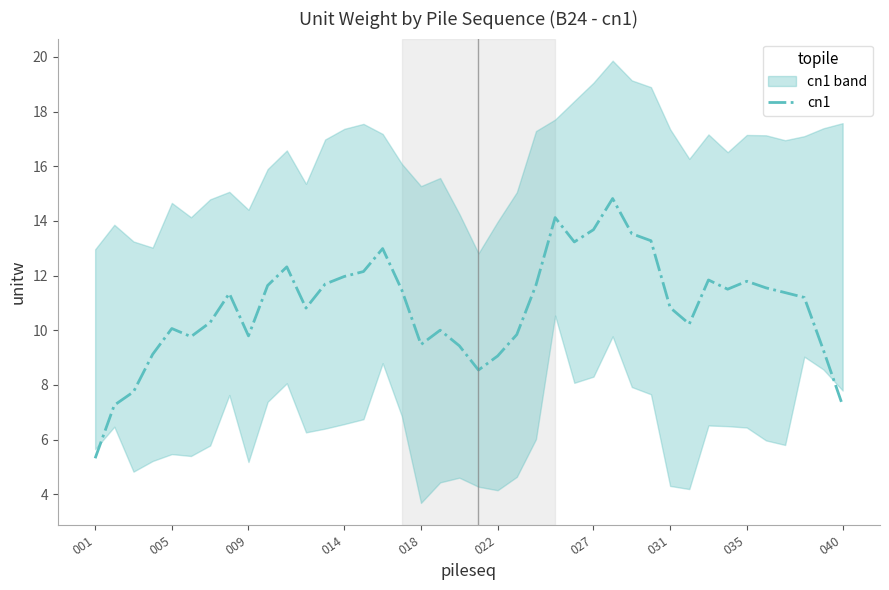

The chart shows a value of 7.0 at 027. True or false?

False